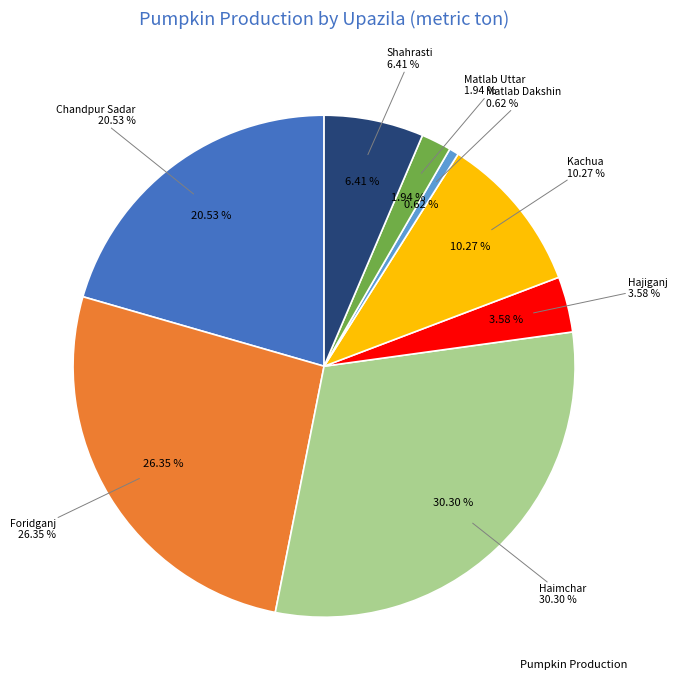

True or false: Matlab Dakshin accounts for 13% of the total.

False